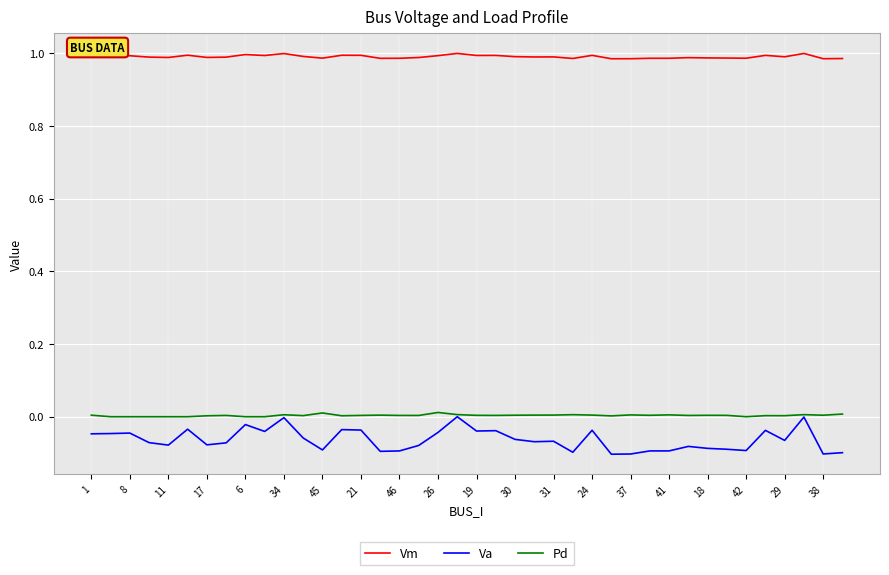

True or false: Vm and Pd cross at least once.

False